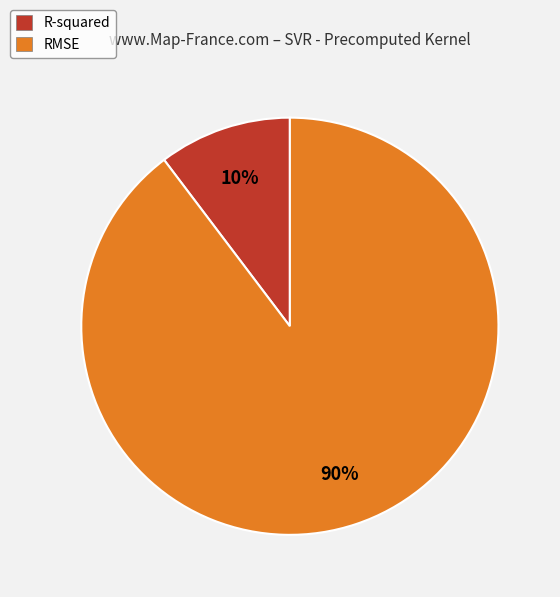

Do RMSE and R-squared together represent more than half of the pie?

Yes